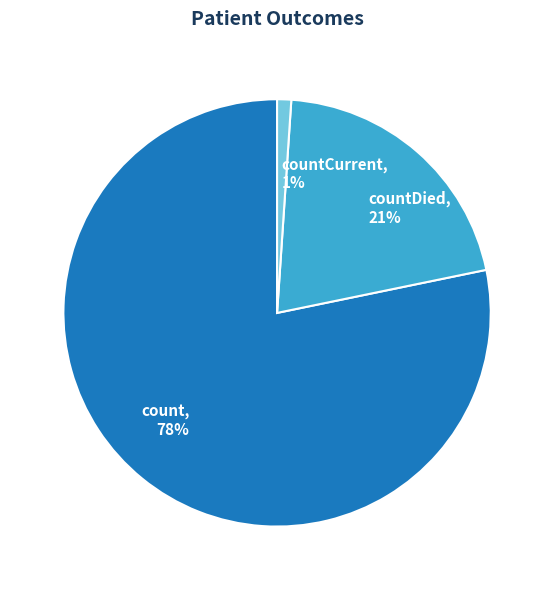

Do countCurrent and countDied together represent more than half of the pie?

No